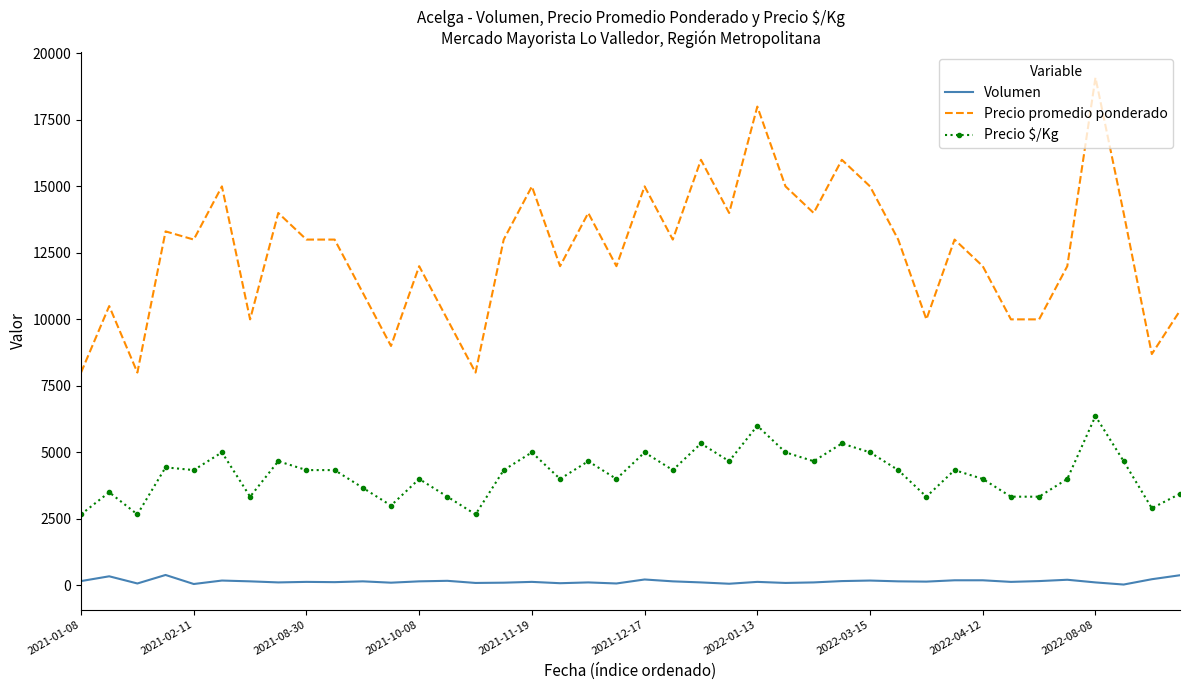

Rank the series by their average value, from highest to lowest.

Precio promedio ponderado, Precio $/Kg, Volumen